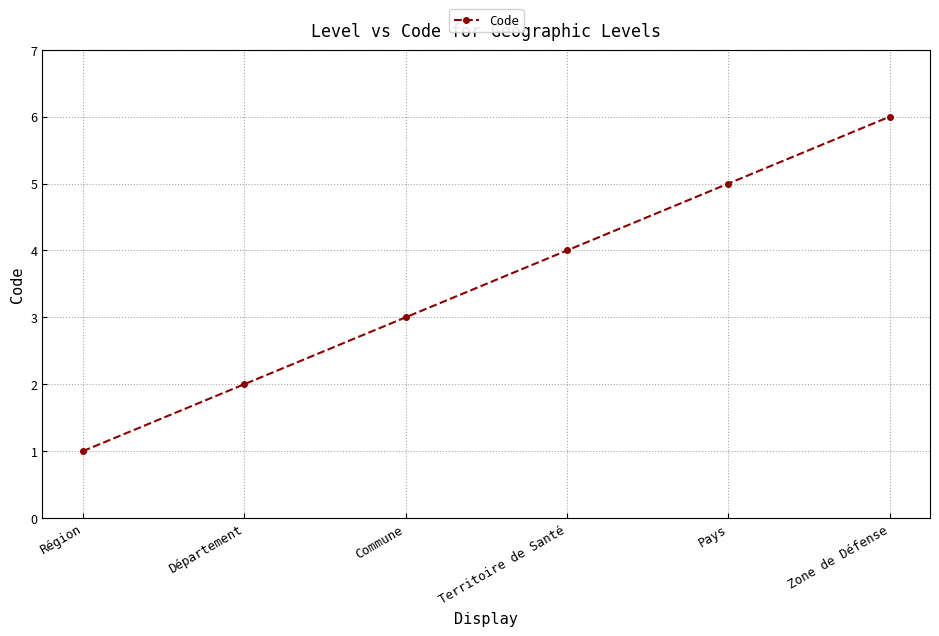

Count the number of data series in this chart.

1